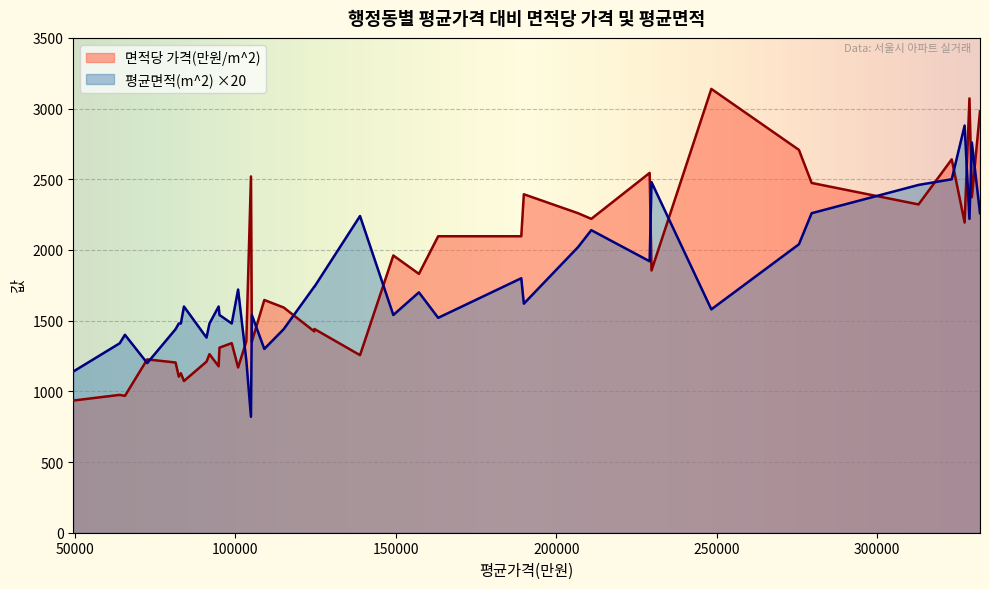

What is the smallest value displayed?

820